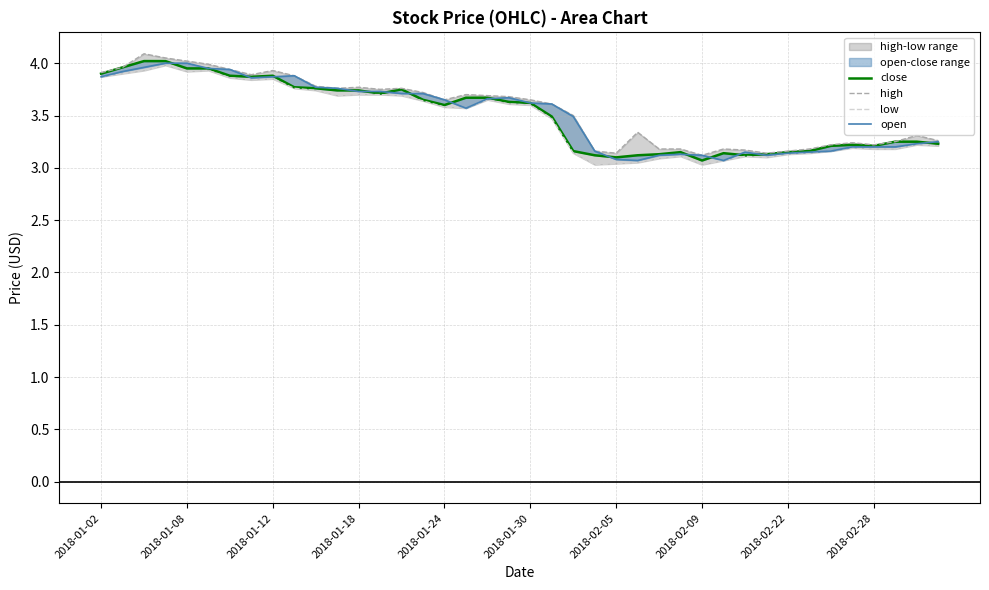

What are all the series names shown in the legend?

close, high, low, open